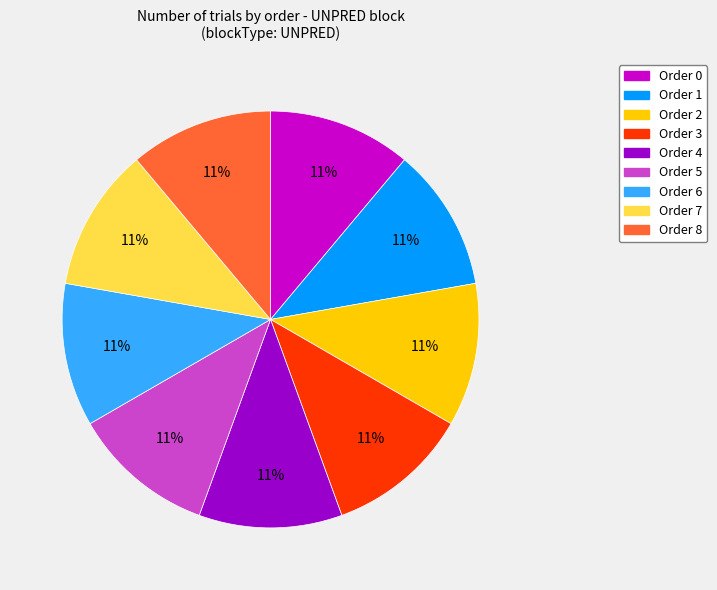

To the nearest percent, what is the average slice percentage?

11%